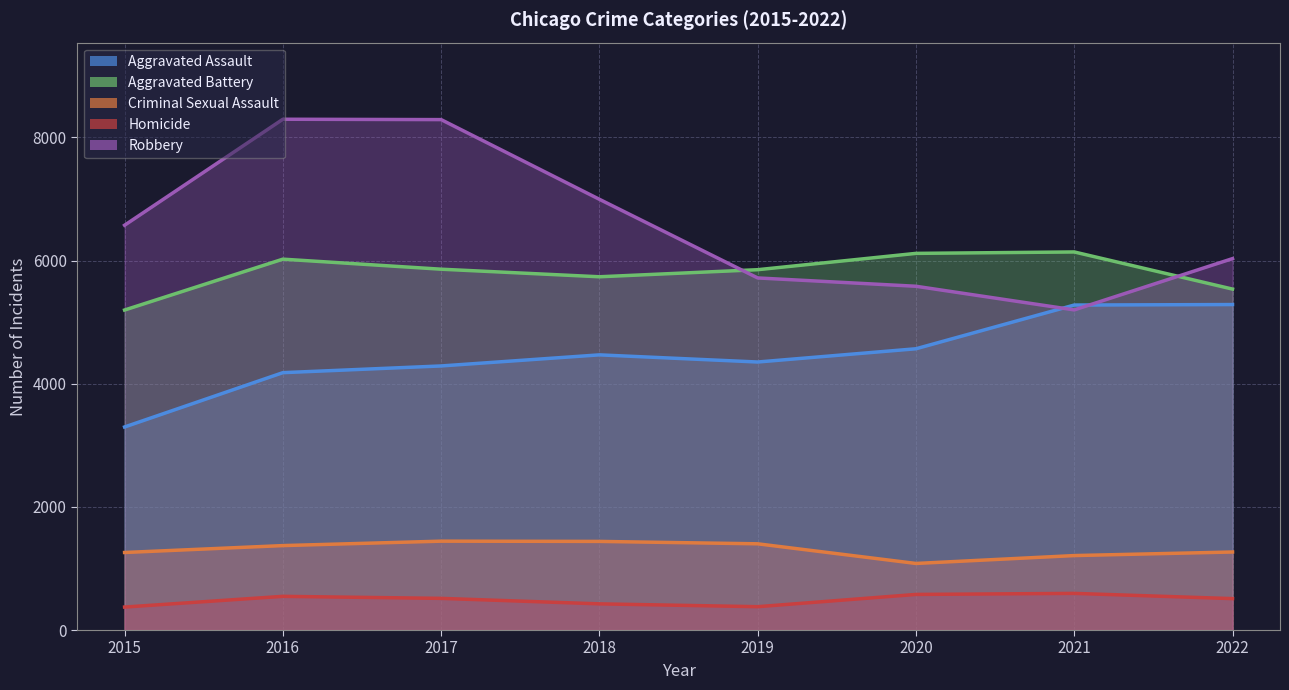

What is the greatest value displayed?

8294